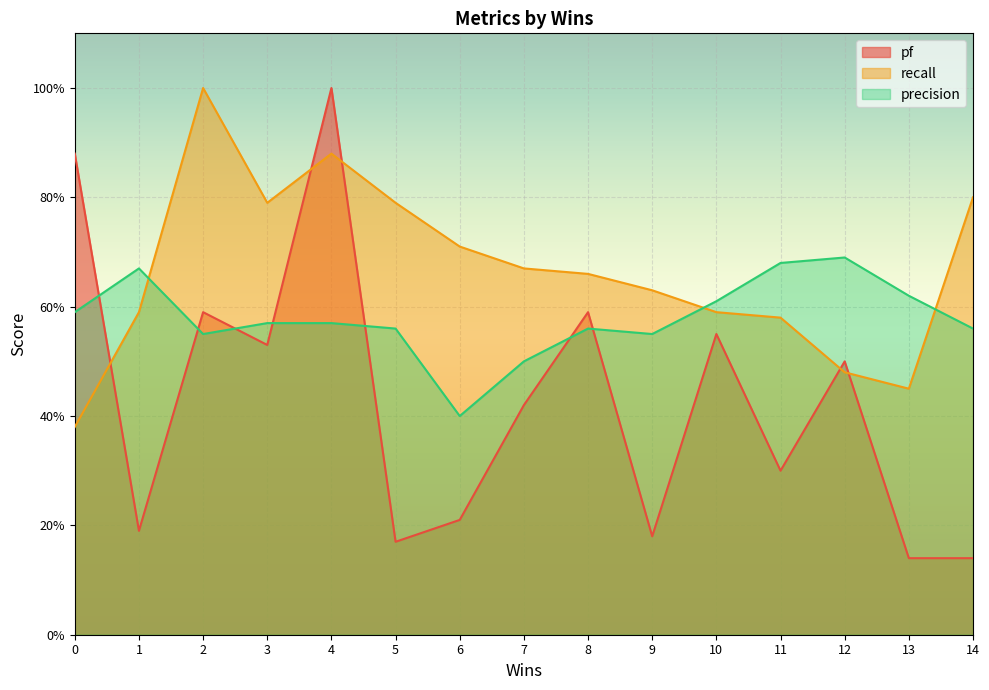

What is the average value of the pf series?

0.4